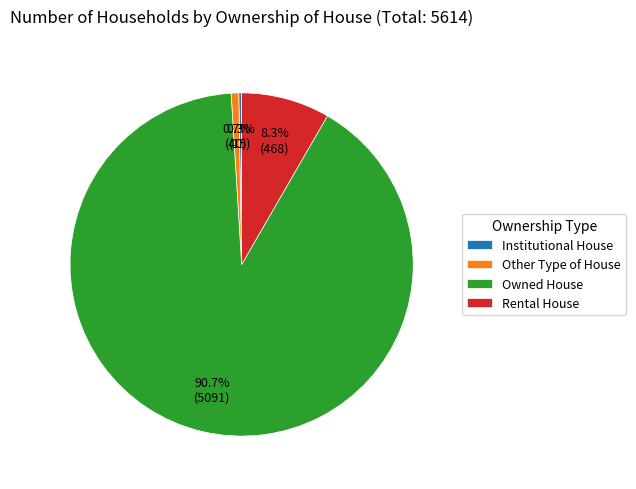

Approximately how many times larger is the value at Rental House compared to Other Type of House?

11.7